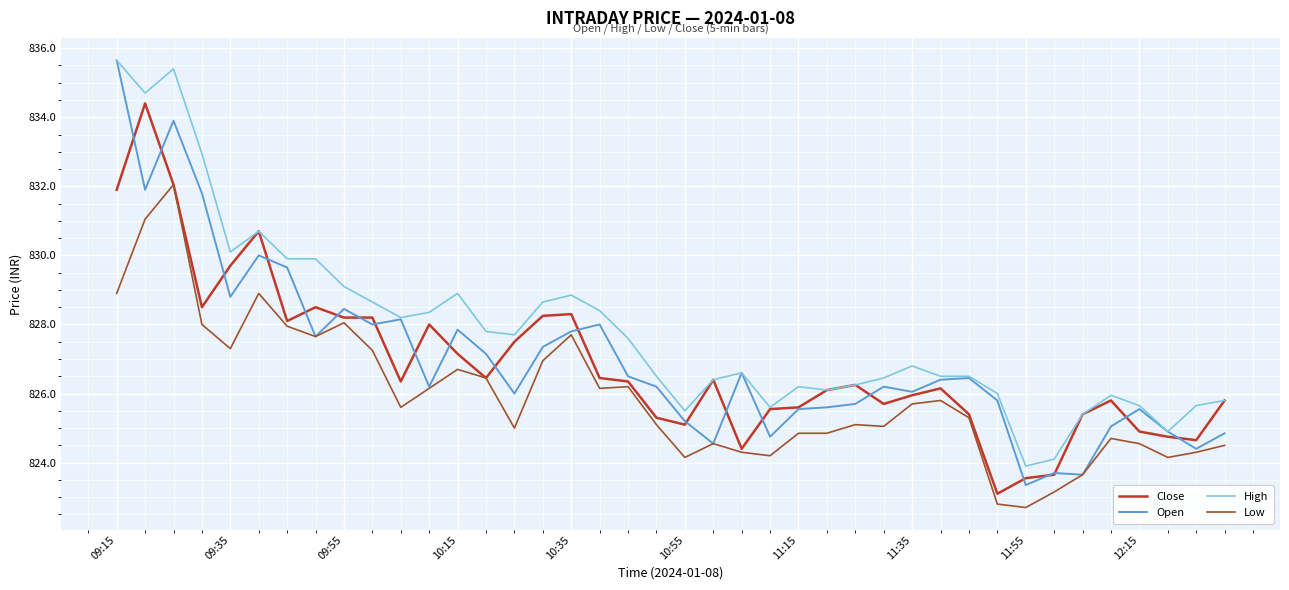

What is the sum of all Open values?

33081.3